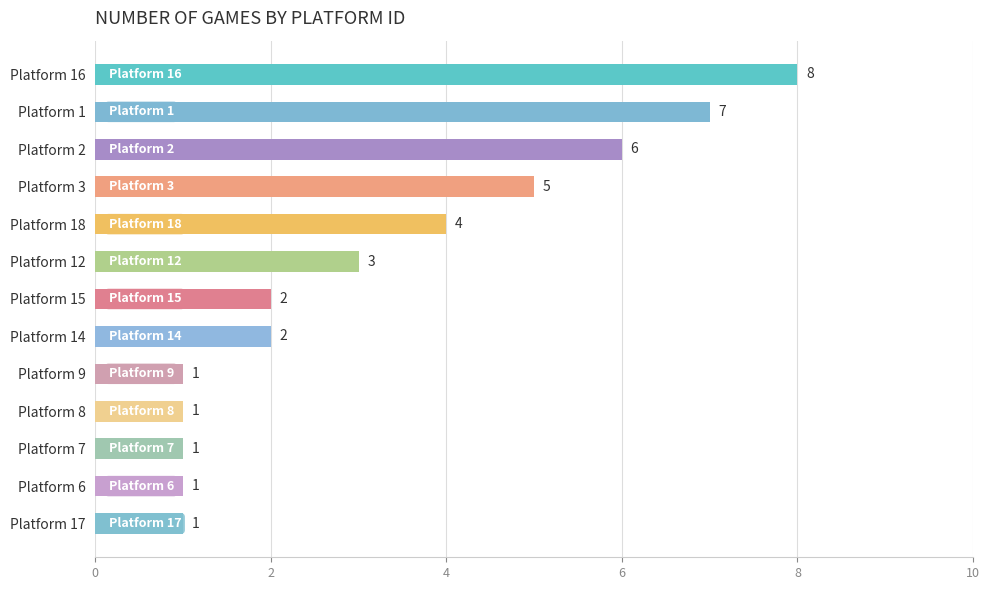

Where is the data nearest to the value 4?

Platform 18